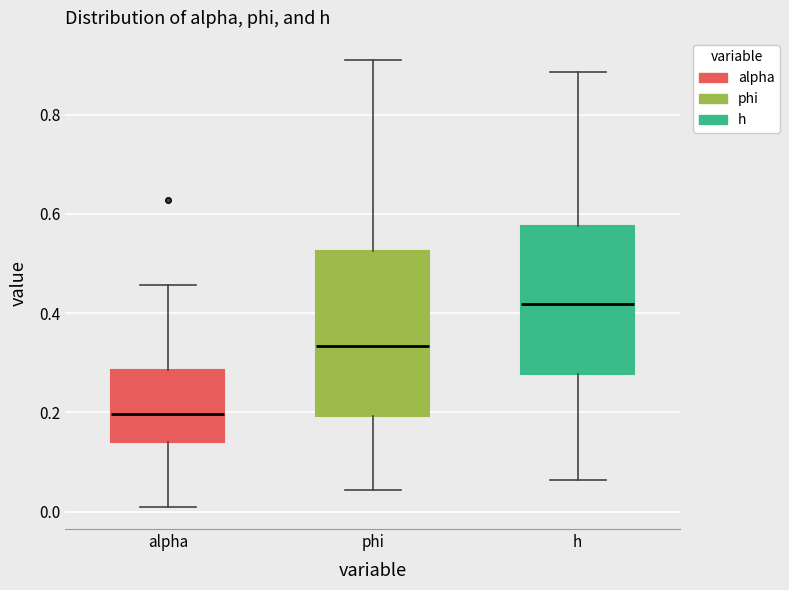

Which box's median line is the highest?

h